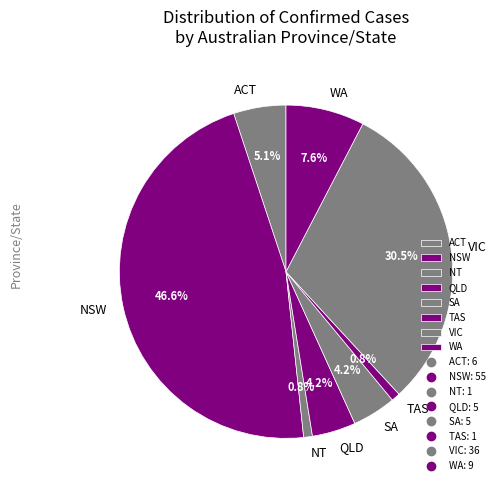

Combined, do SA and NT account for over 50%?

No